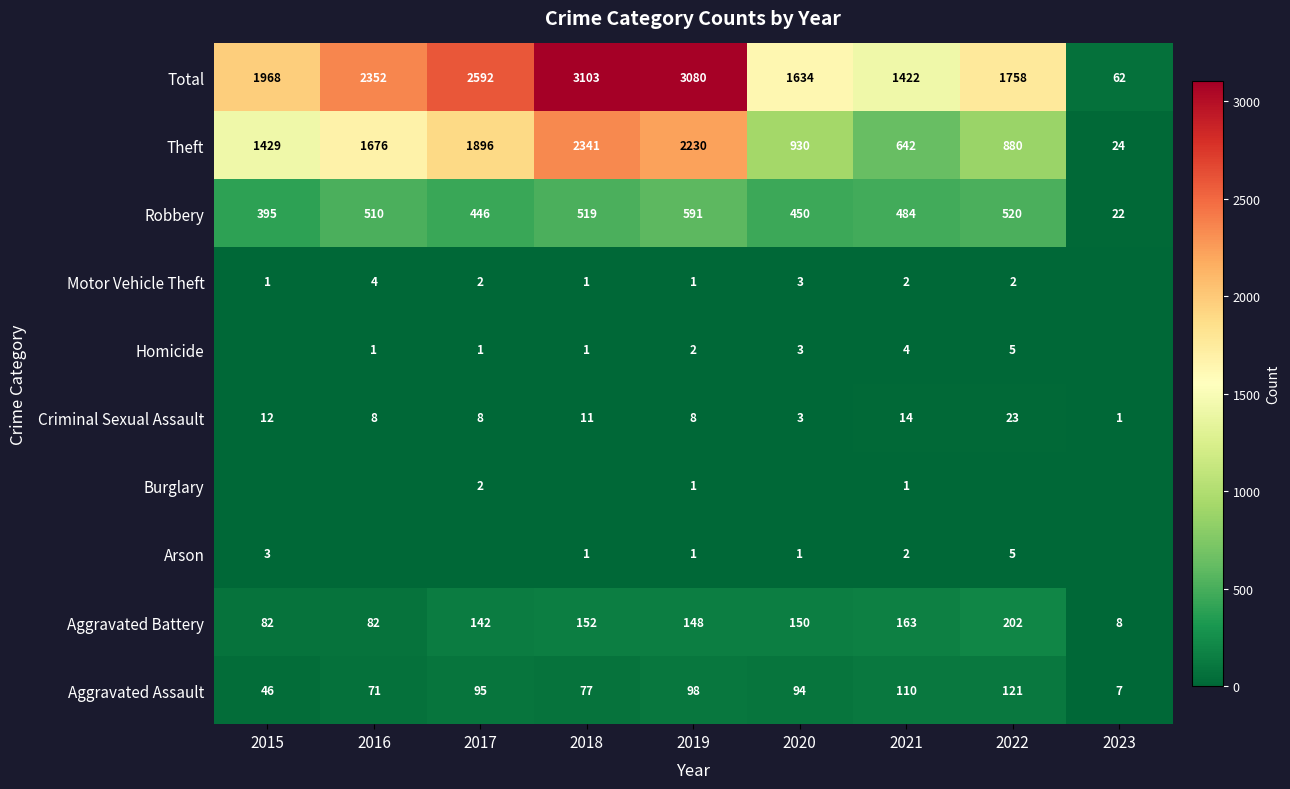

What is the greatest value displayed?

3103